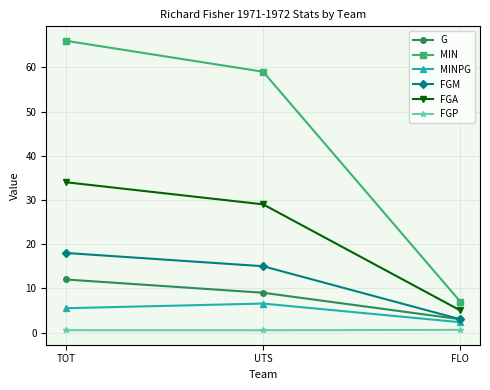

Which series has the largest total across all categories?

MIN